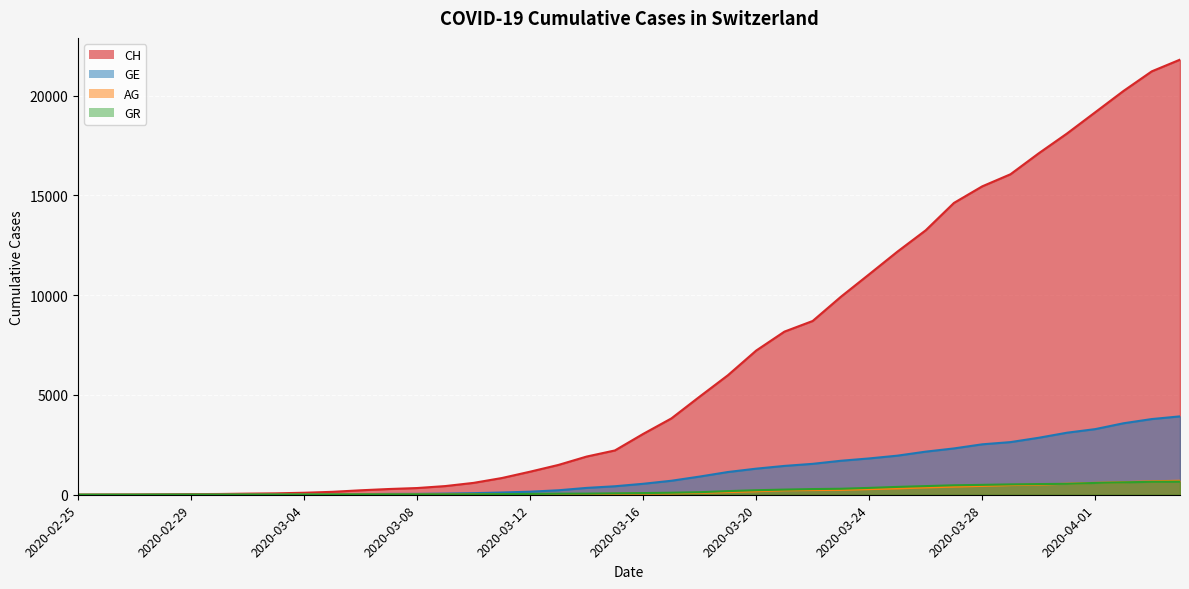

True or false: GR has a value of 657 at 2020-04-04.

True